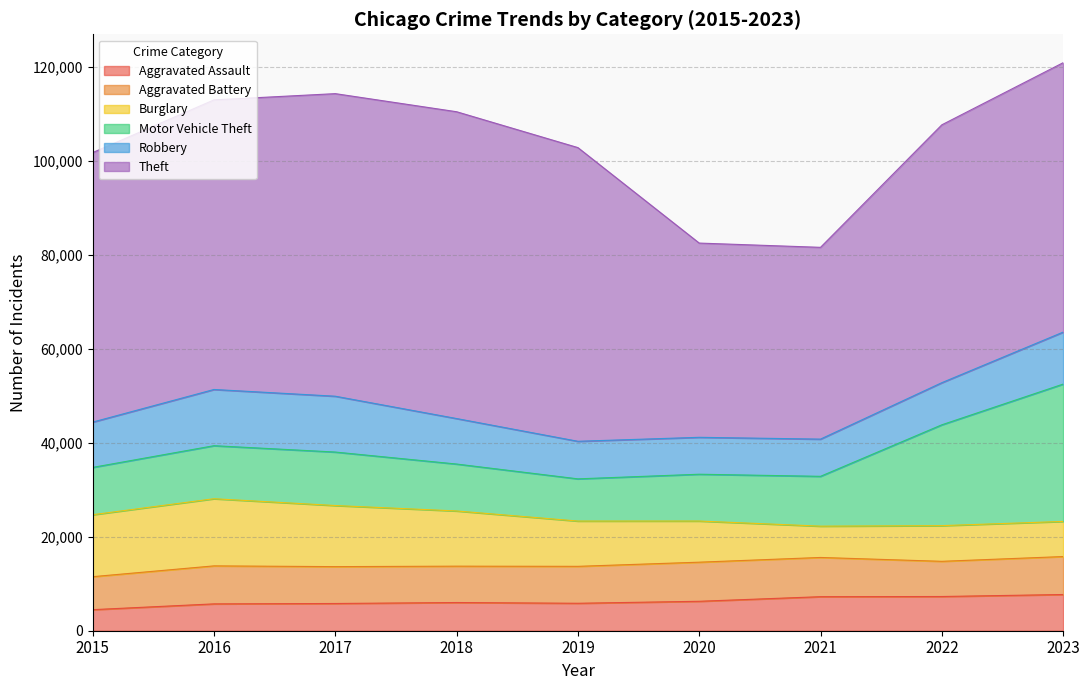

At which label is Theft closest to 53048?

2022